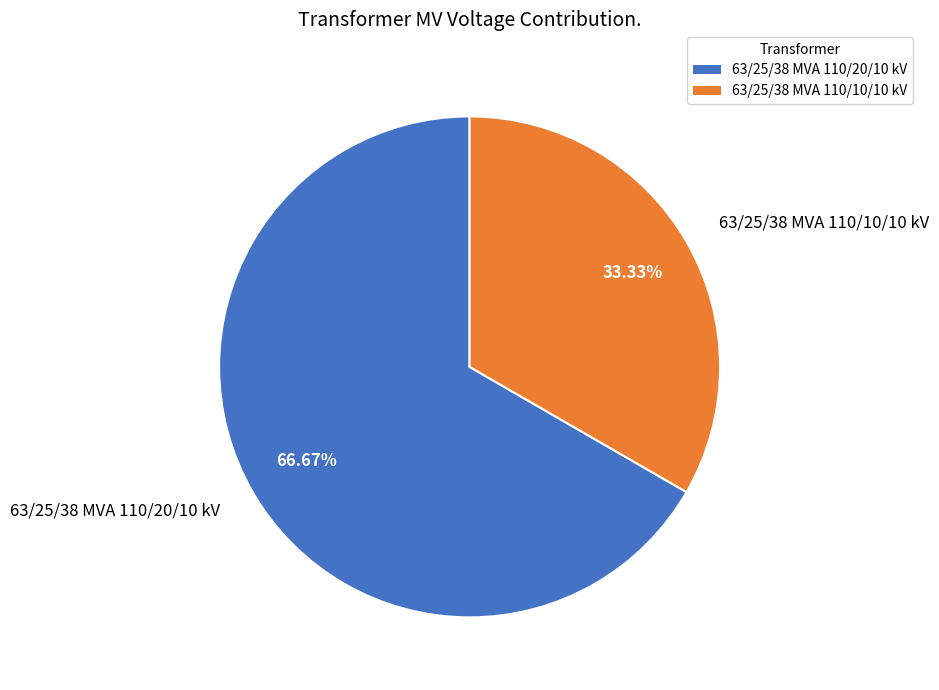

Which category accounts for the majority?

63/25/38 MVA 110/20/10 kV